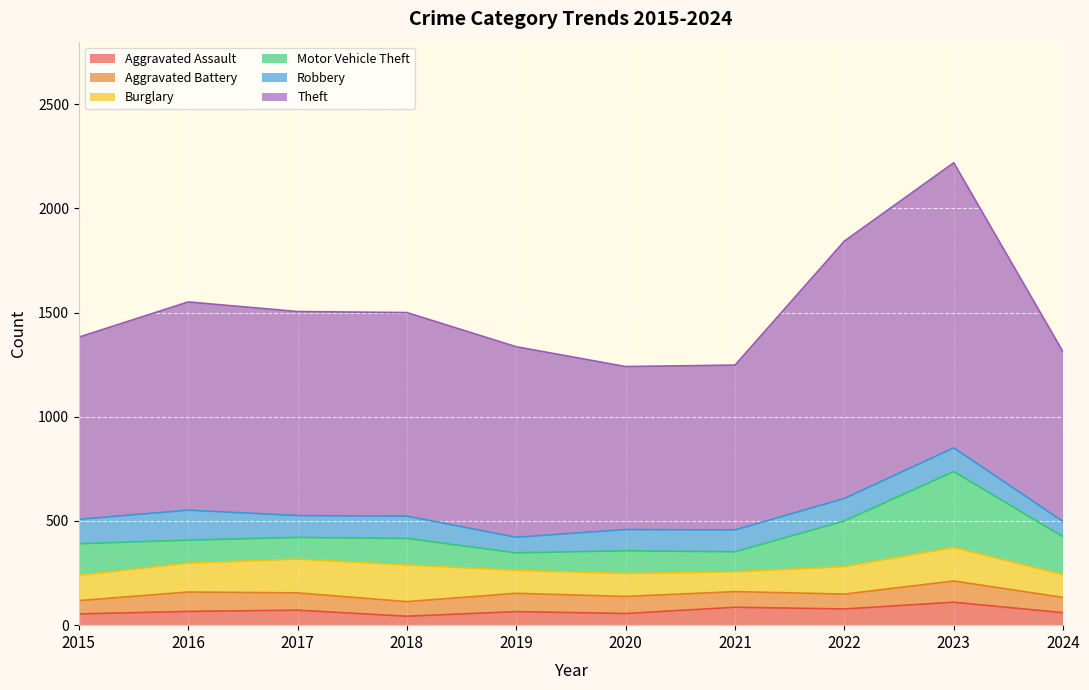

What is the value of the Theft point at the 9th from the left?

1368